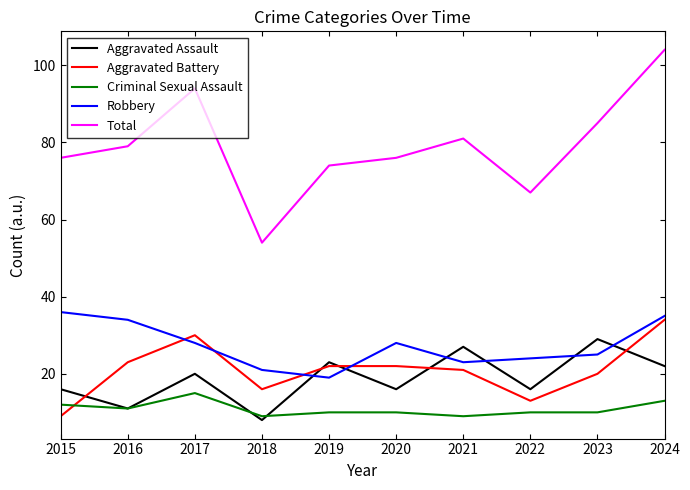

At which category does Total reach its first local peak?

2017